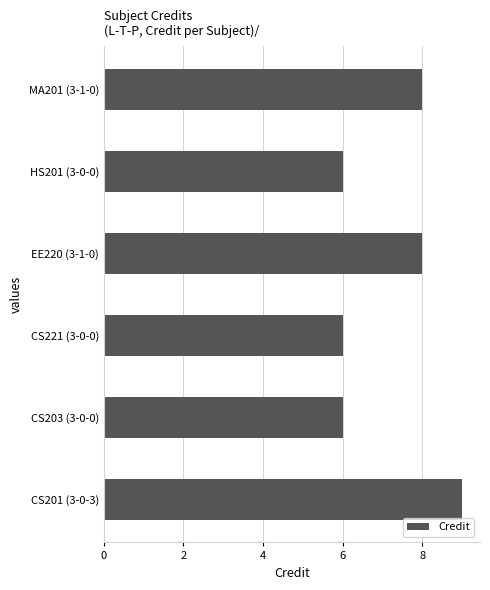

Between EE220 (3-1-0) and HS201 (3-0-0), which is larger?

EE220 (3-1-0)